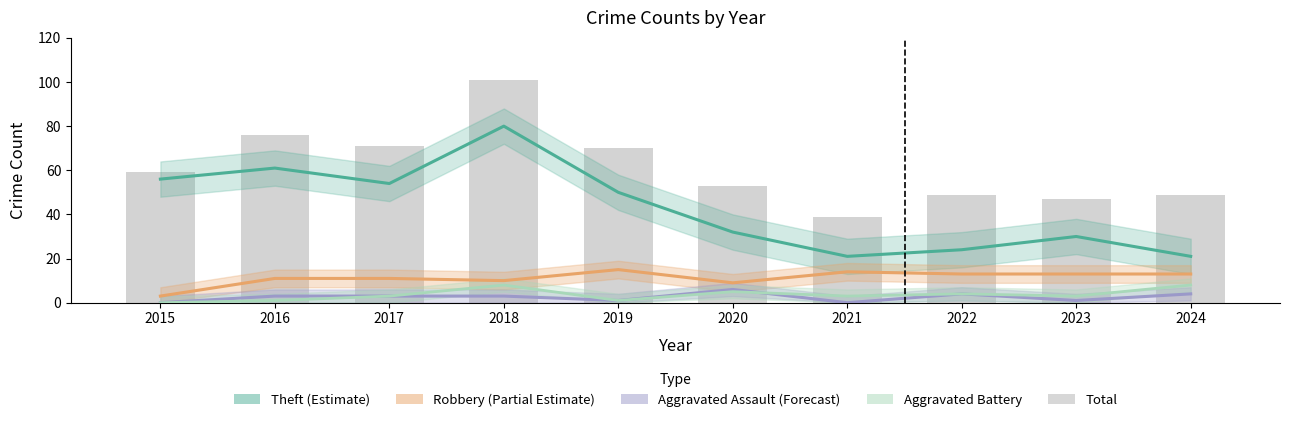

Which series has the largest total across all categories?

Total